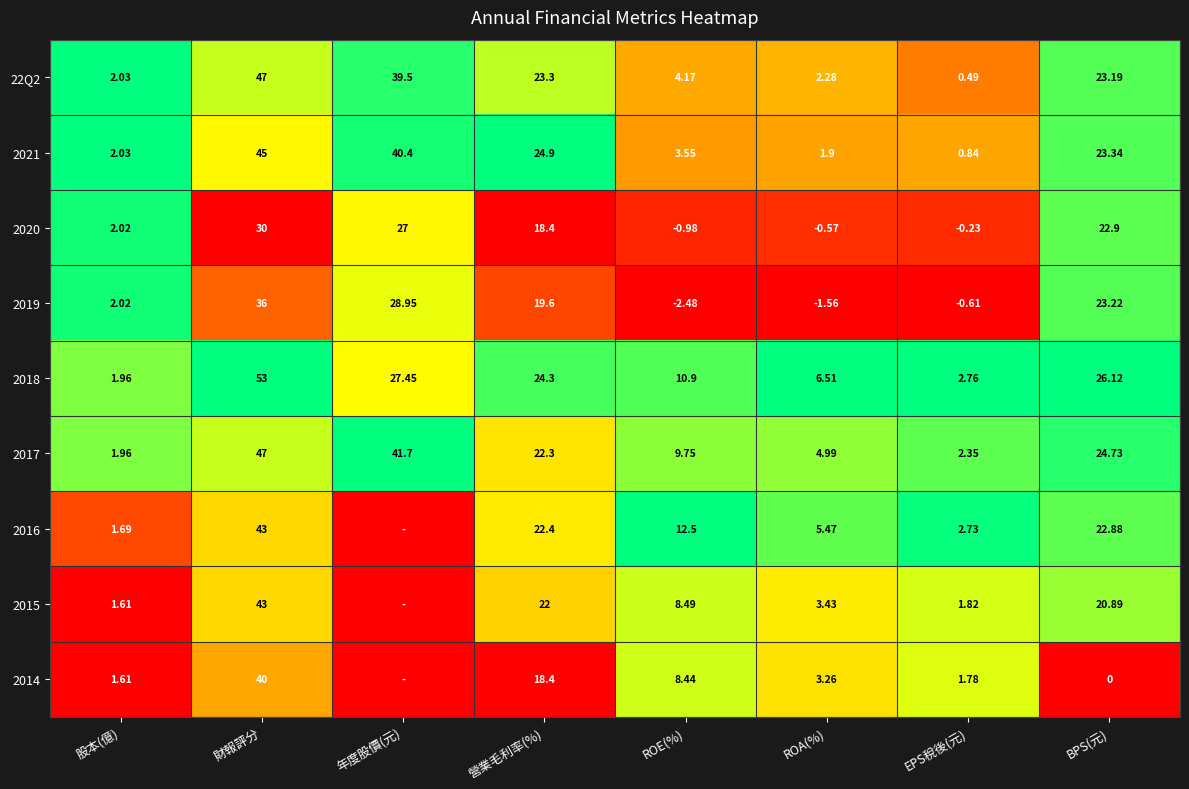

At which label does 2021 first exceed 23?

財報評分